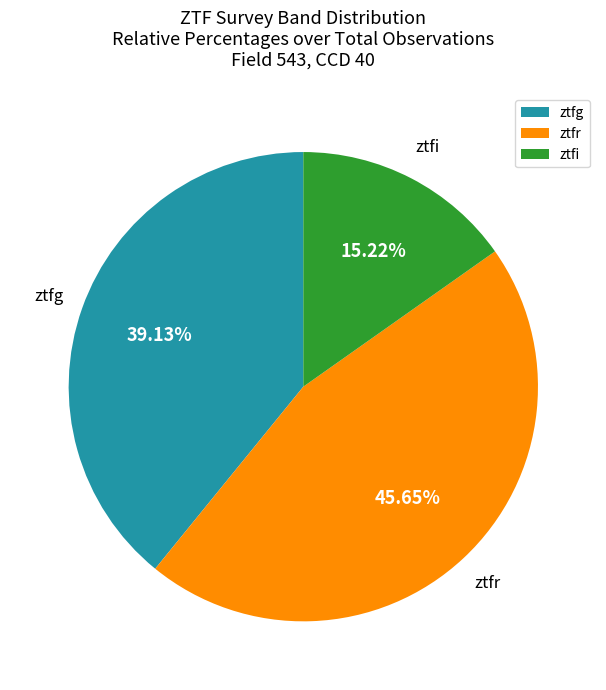

Count the number of slices in the pie.

3